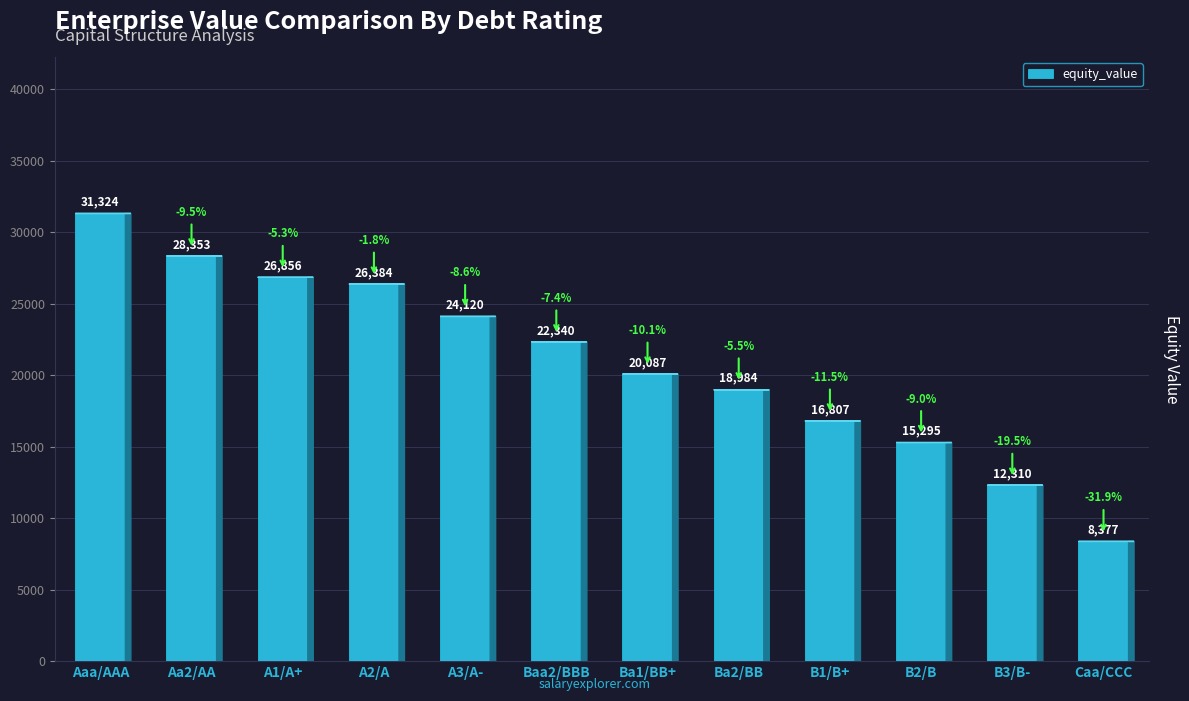

The chart shows a value of 15295.2 at B2/B. True or false?

True